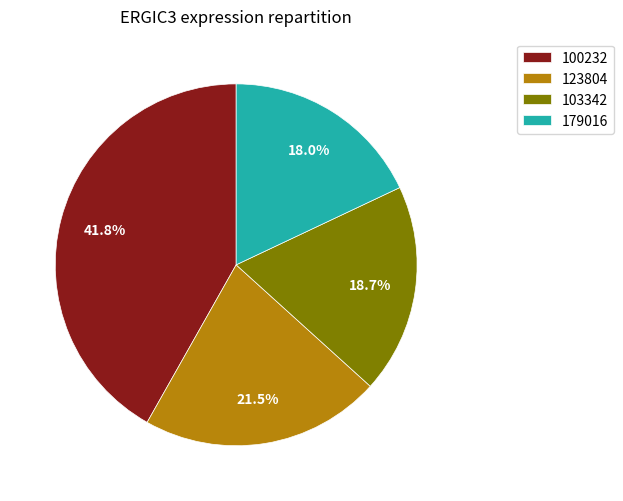

Count the number of slices in the pie.

4